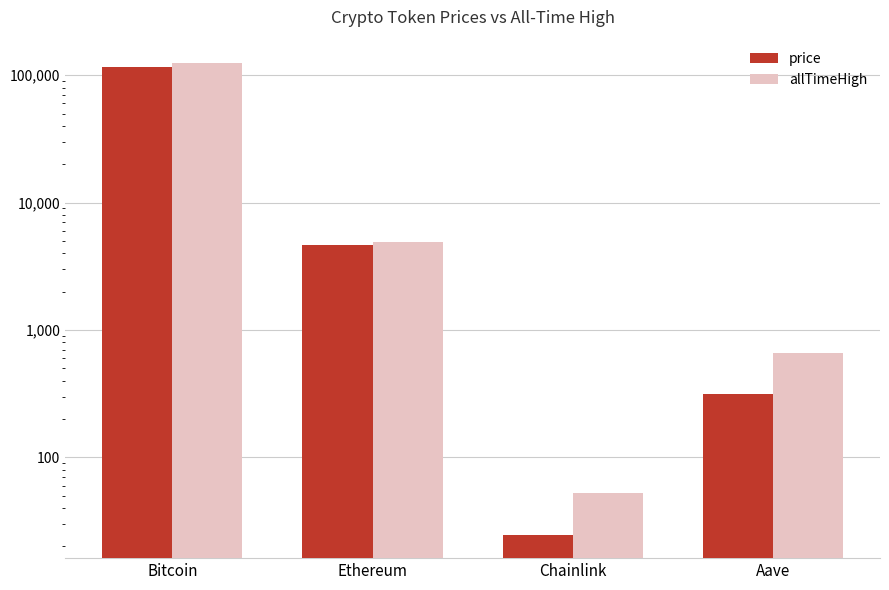

Which series has the largest range (max minus min)?

allTimeHigh